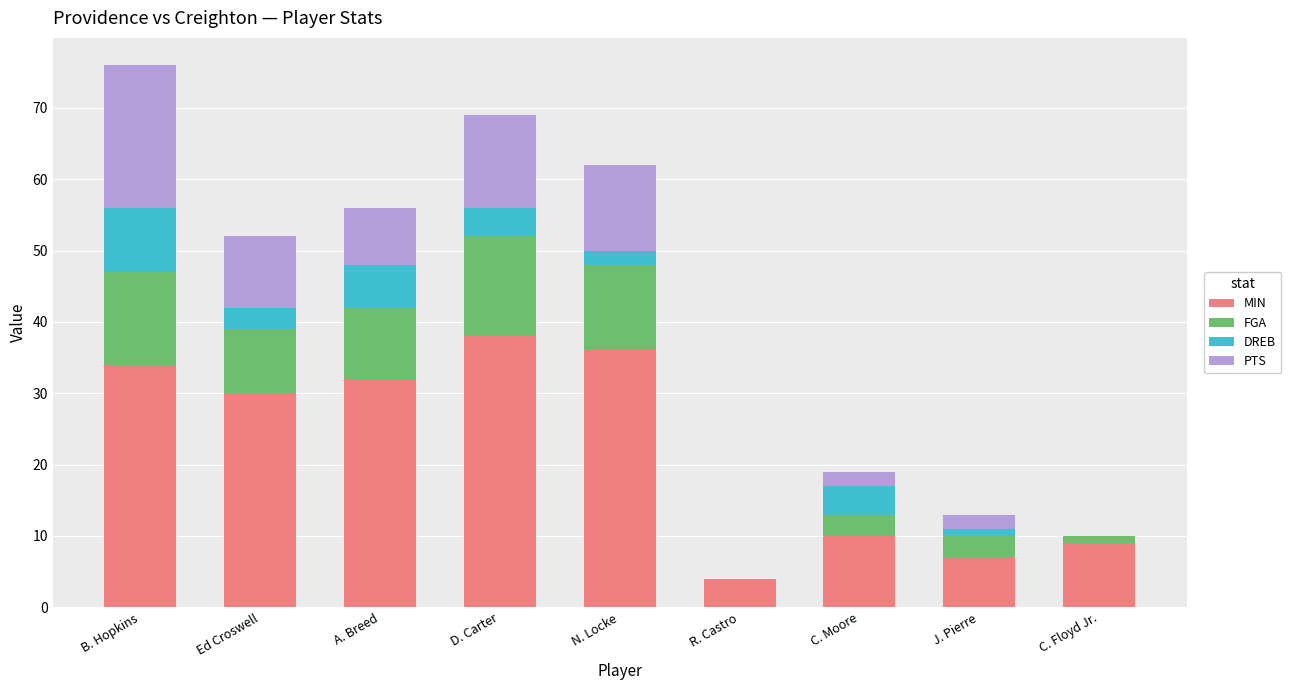

At which label does MIN reach its peak?

D. Carter